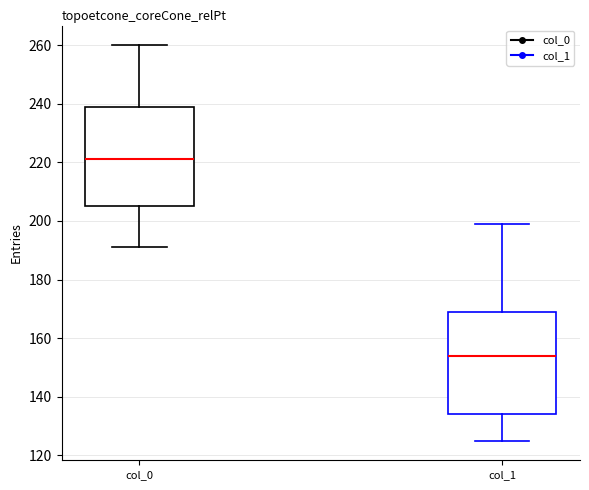

Reading left to right, read every box against the y-axis: the position of its median line, the range the box covers, and the ends of its whiskers. The values are not printed on the chart, so give them approximately, as read against the axis.

col_0: median 222, box 206 to 240, whiskers 192 to 260
col_1: median 154, box 134 to 170, whiskers 126 to 200